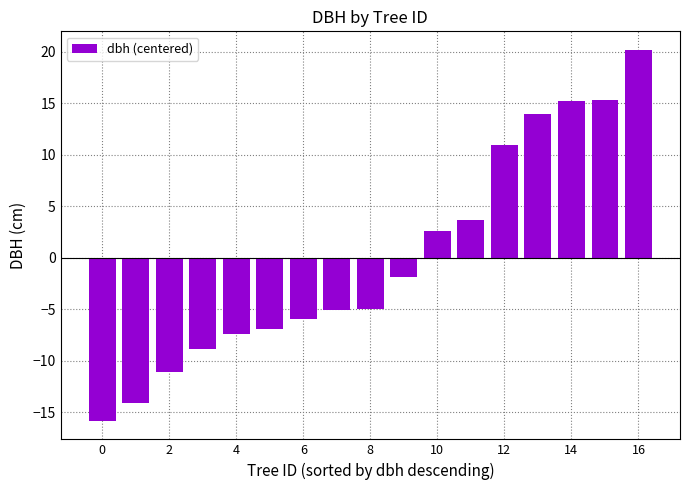

What is the difference between the maximum and minimum values?

36.0